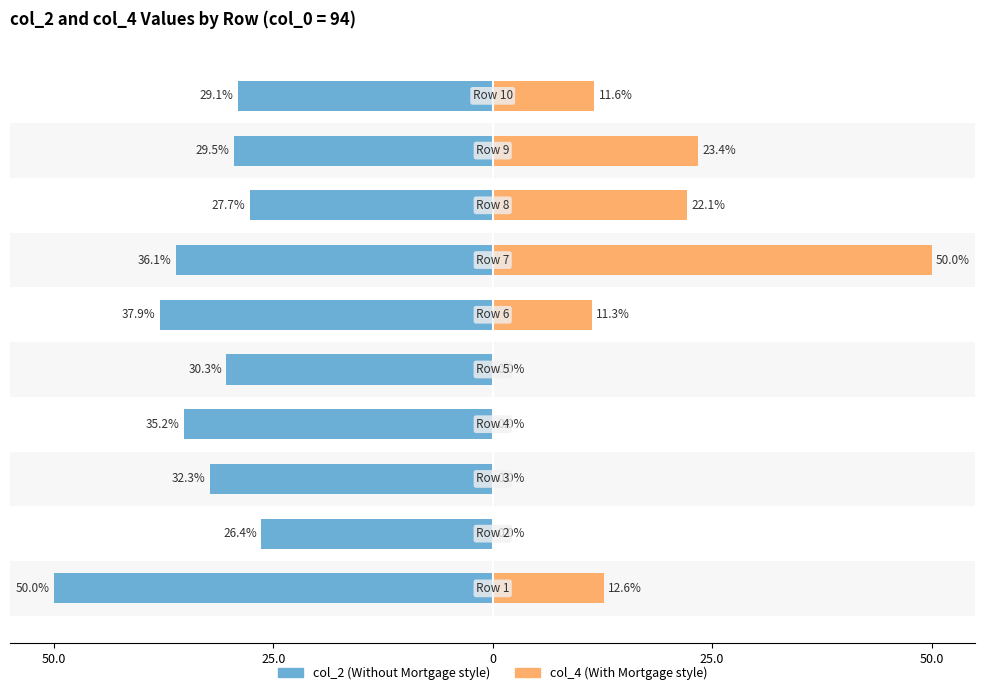

True or false: col_4 (With Mortgage style) has a value of 0.0 at 25.0.

True